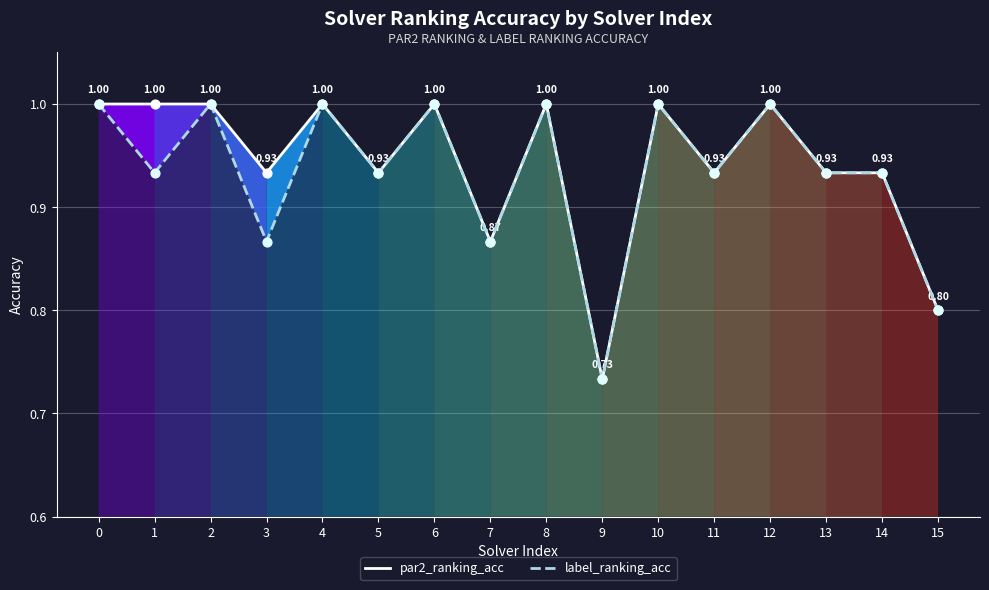

What are all the series names shown in the legend?

par2_ranking_acc, label_ranking_acc